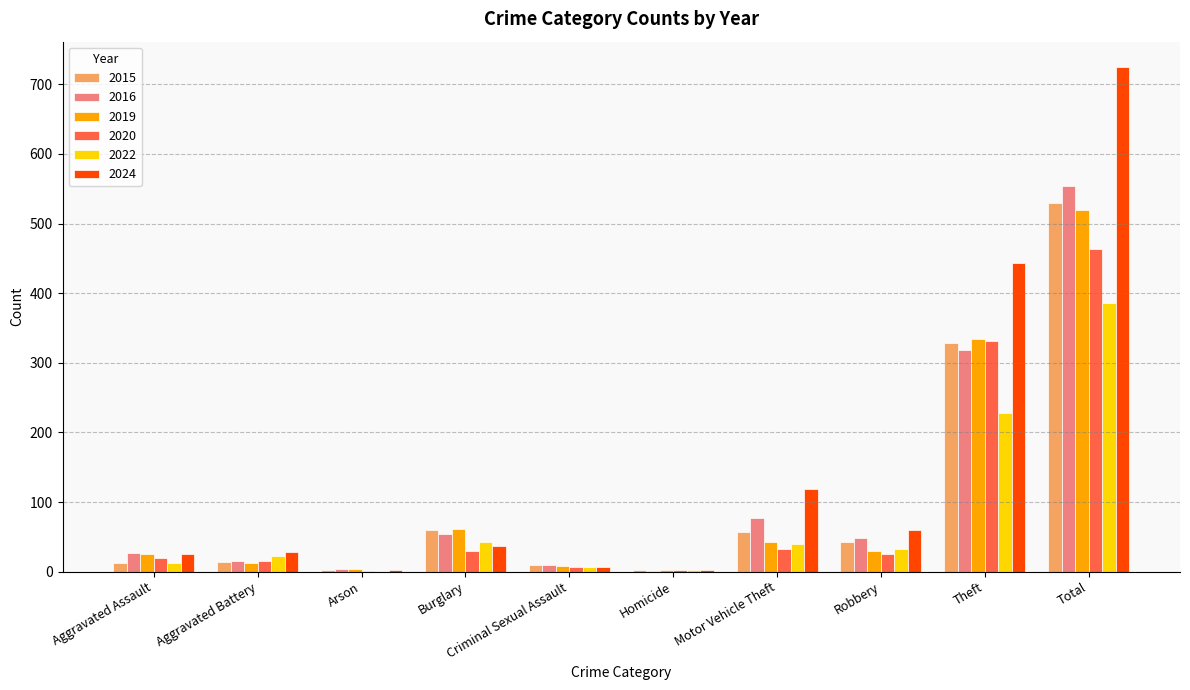

Count the number of data series in this chart.

6